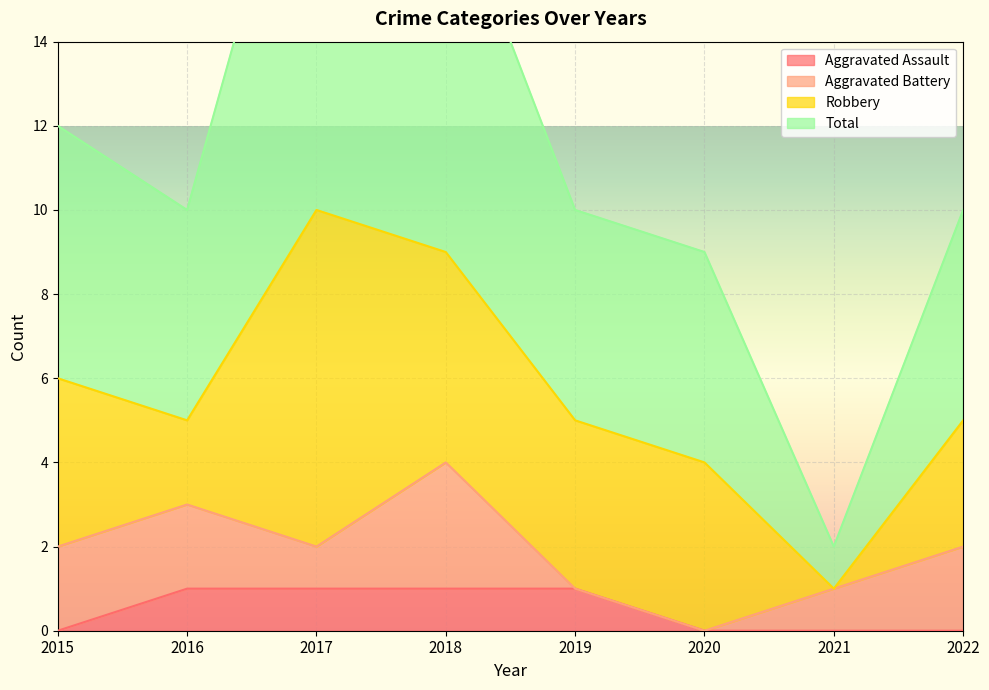

What is the value of the Total point at the 2nd from the left?

10